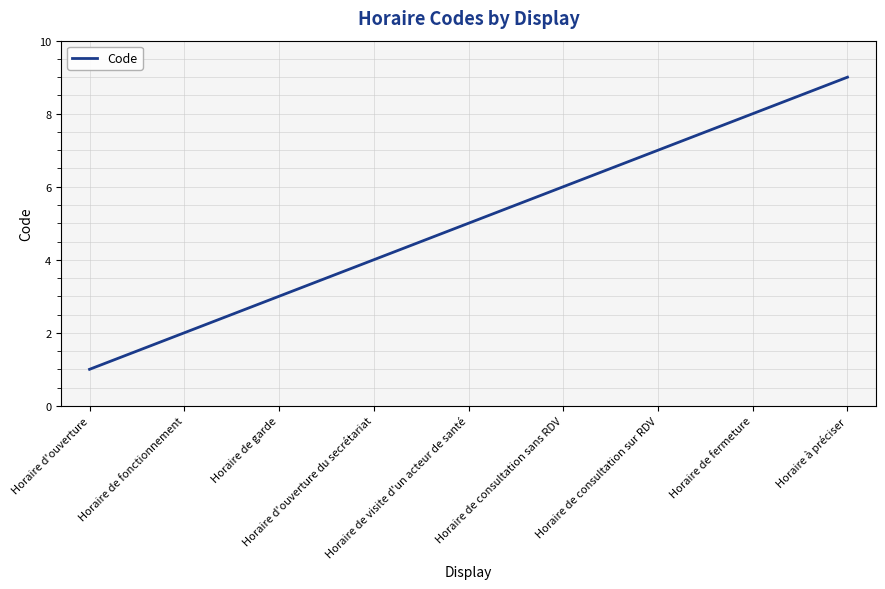

Reading right to left, list all the values displayed in this chart.

Horaire à préciser=9	Horaire de fermeture=8	Horaire de consultation sur RDV=7	Horaire de consultation sans RDV=6	Horaire de visite d'un acteur de santé=5	Horaire d'ouverture du secrétariat=4	Horaire de garde=3	Horaire de fonctionnement=2	Horaire d'ouverture=1